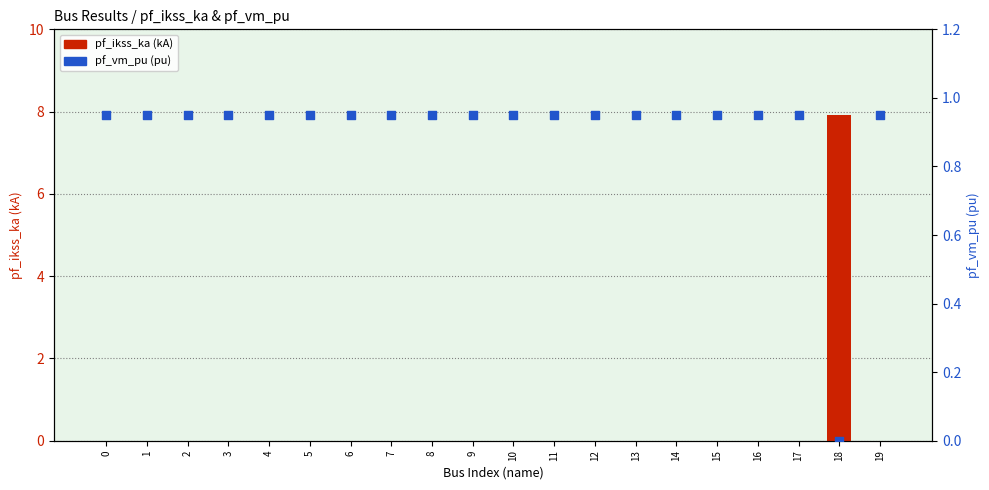

What are all the series names shown in the legend?

pf_ikss_ka (kA), pf_vm_pu (pu)